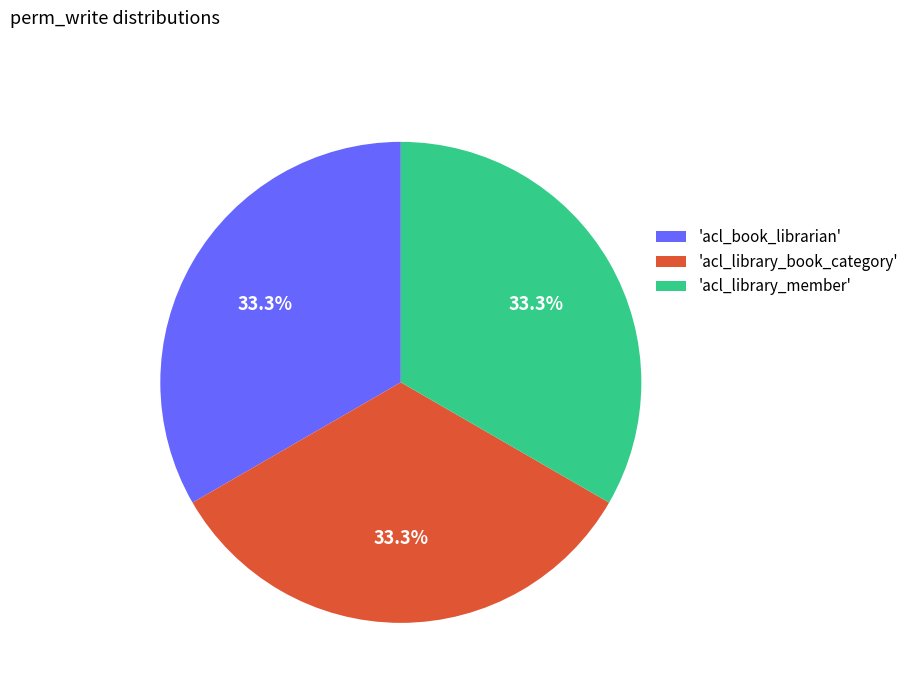

Is there a majority slice in this chart?

No